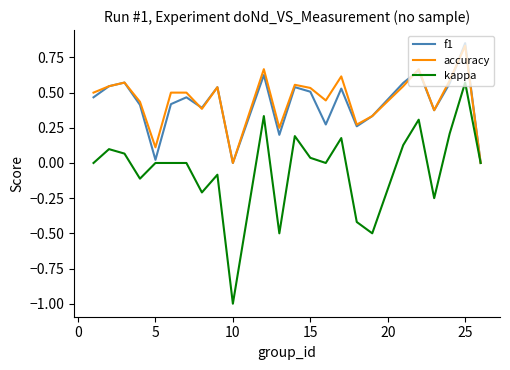

Which series has the largest range (max minus min)?

kappa